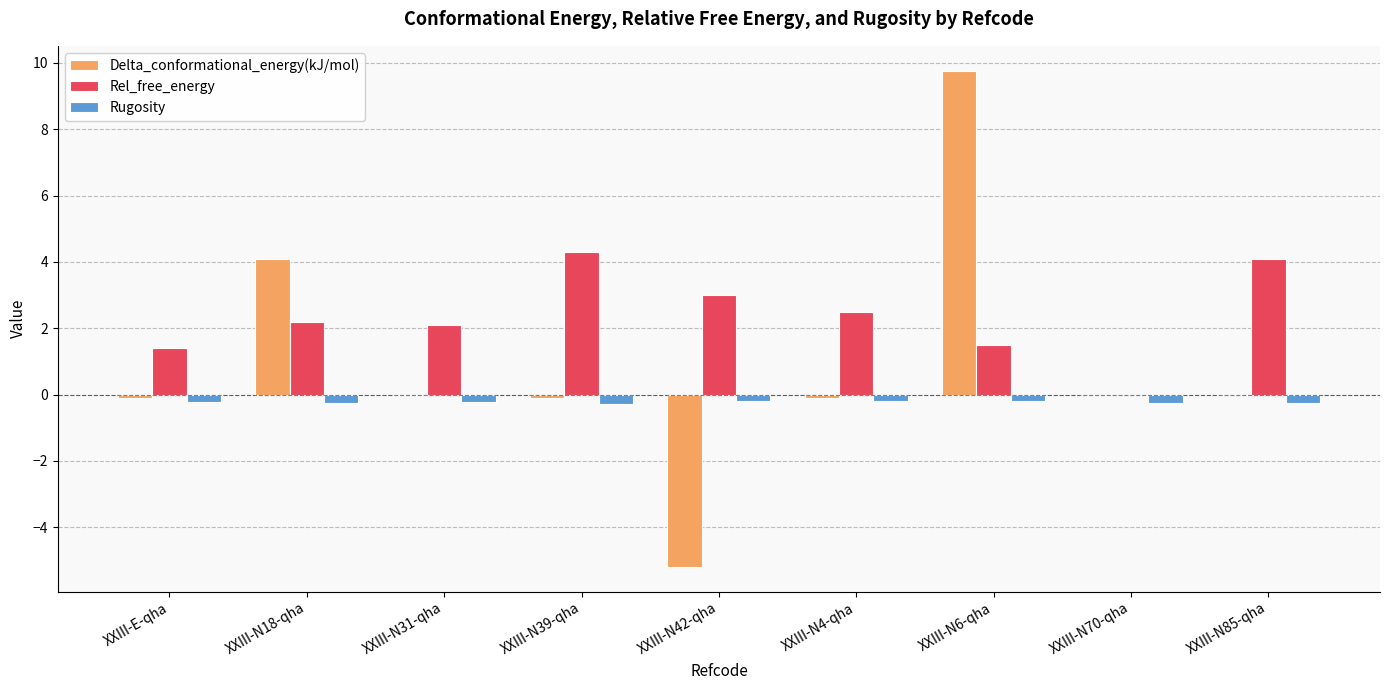

Which series changed the most between XXIII-E-qha and XXIII-N39-qha?

Rel_free_energy